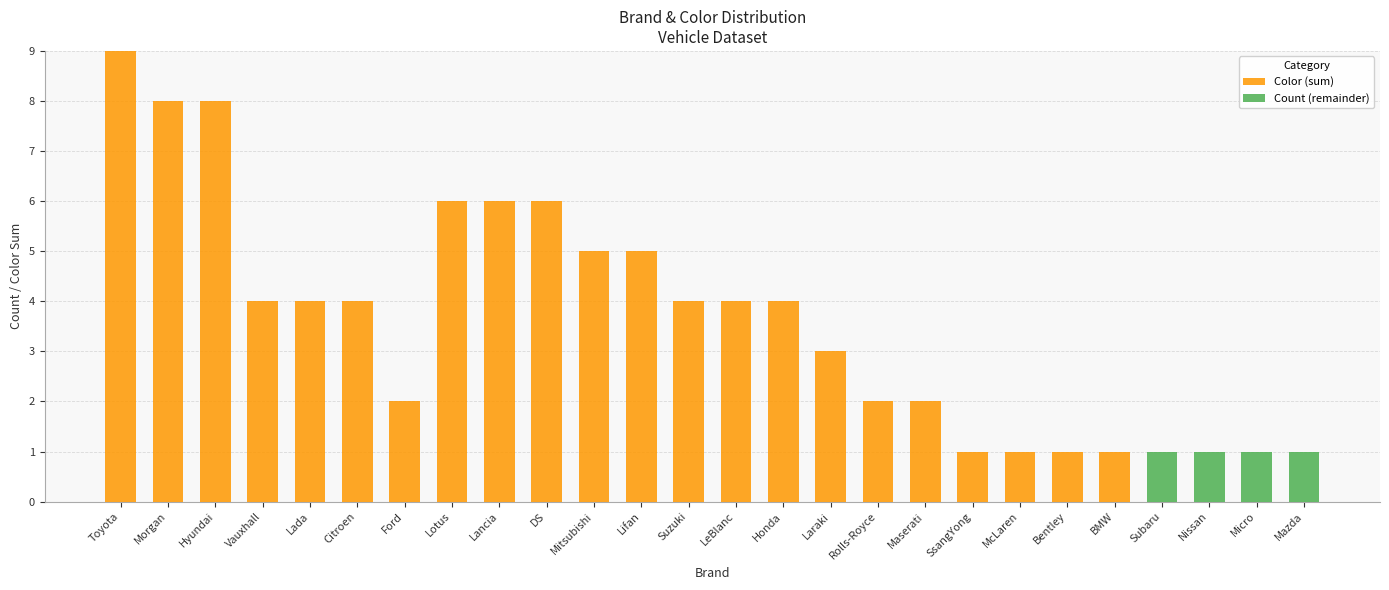

How many series are shown in this chart?

2